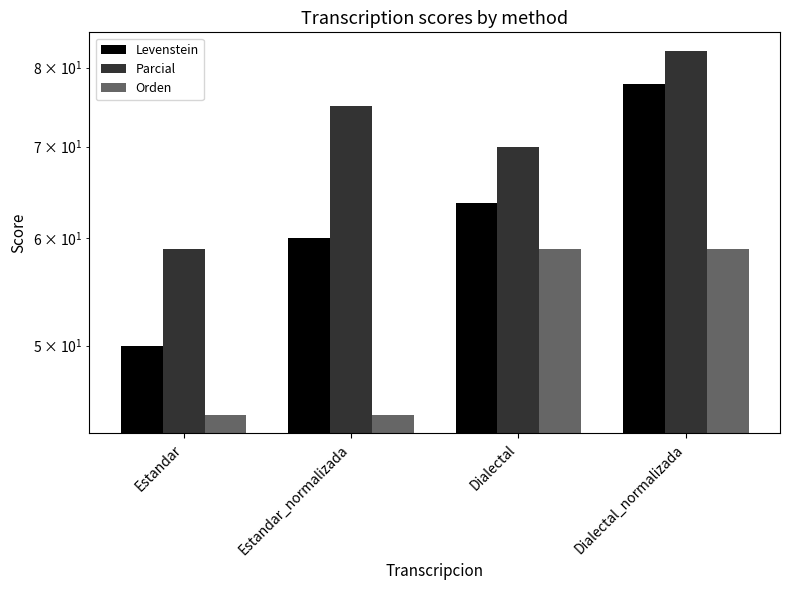

Which category has the lowest value across all series?

Estandar